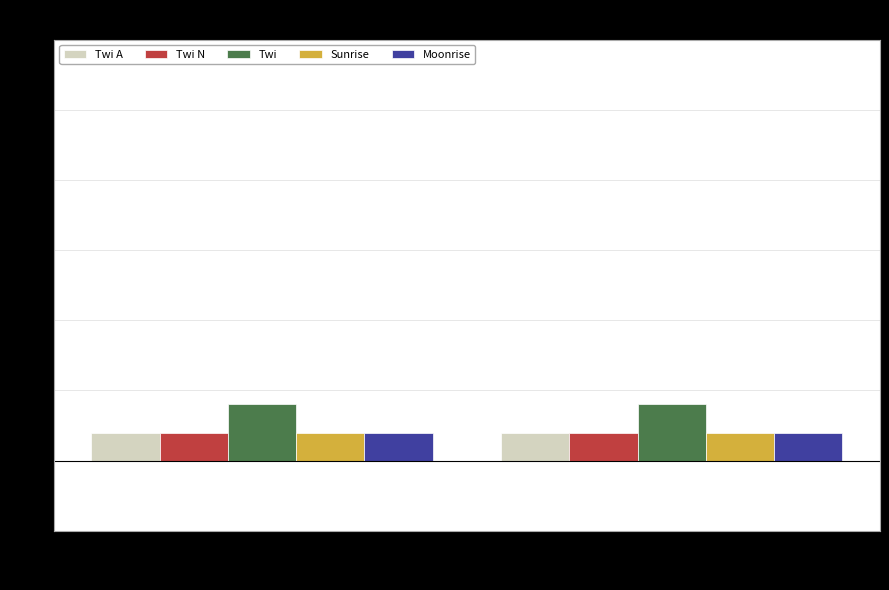

How many distinct data groups are displayed?

5